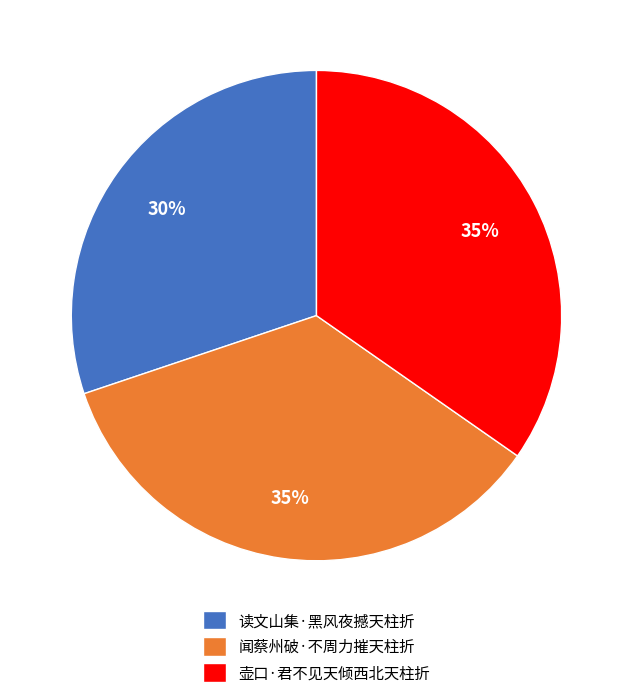

Which category has the smallest portion of the pie?

读文山集·黑风夜撼天柱折